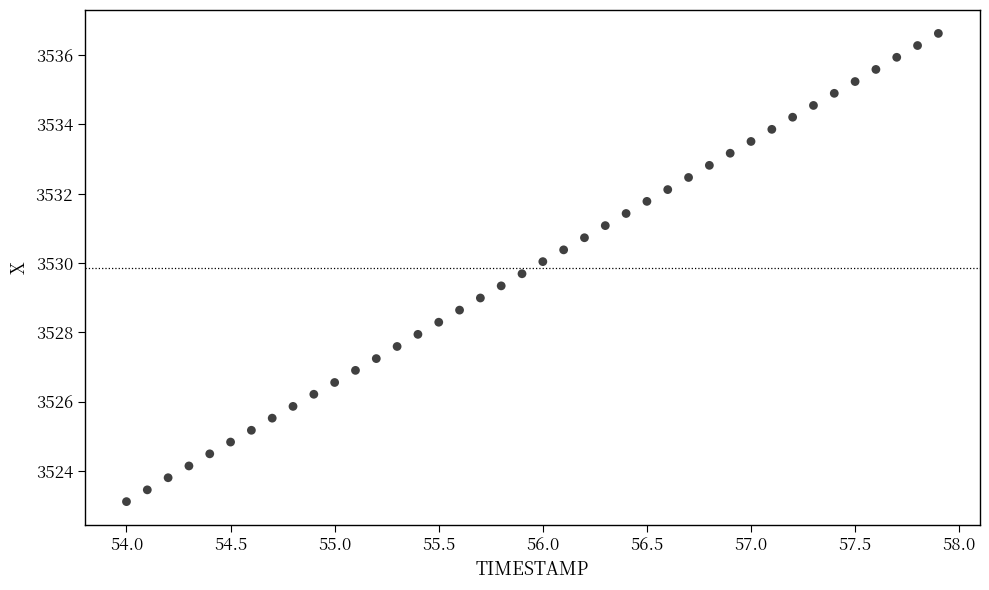

What is the range of X values (max minus min)?

3.9